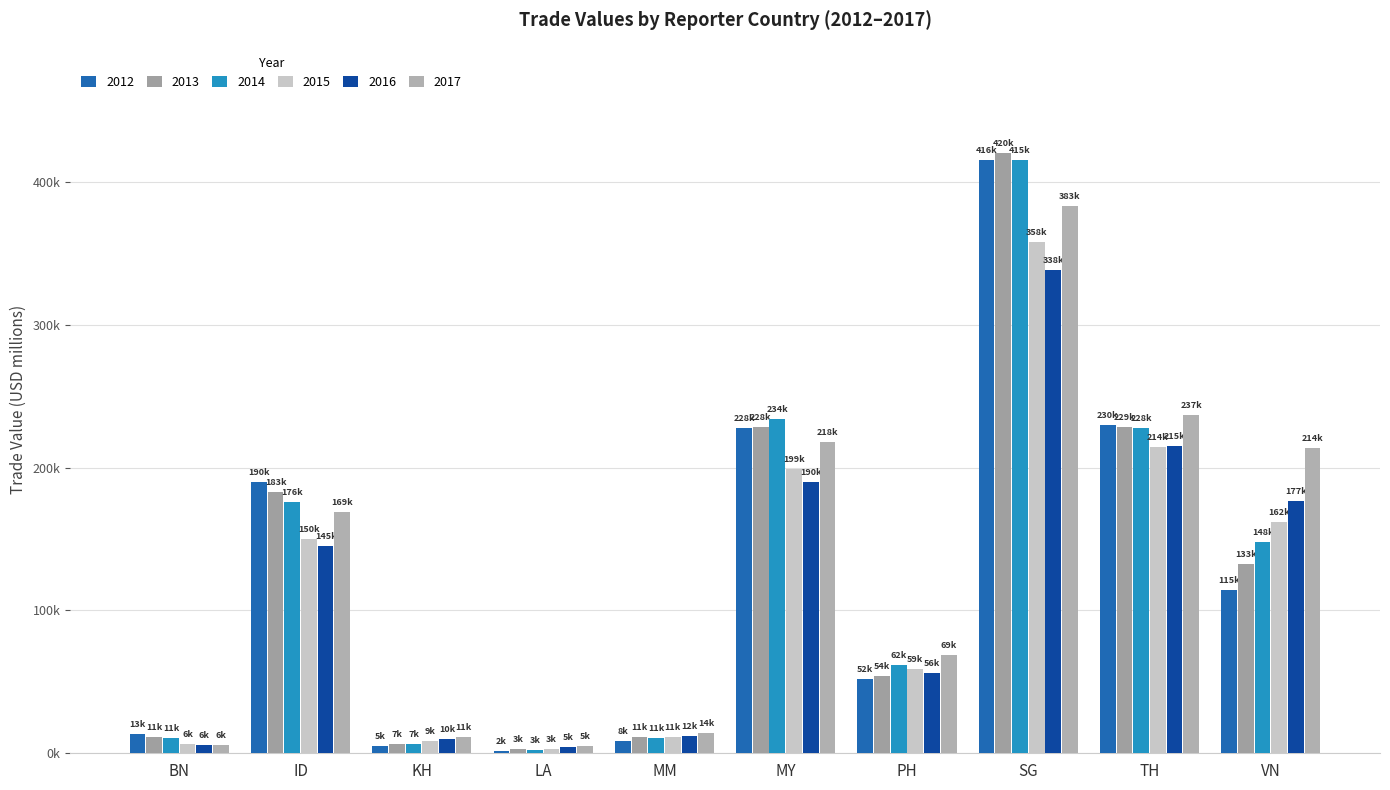

Are the bars grouped side by side (vs. stacked)?

Yes